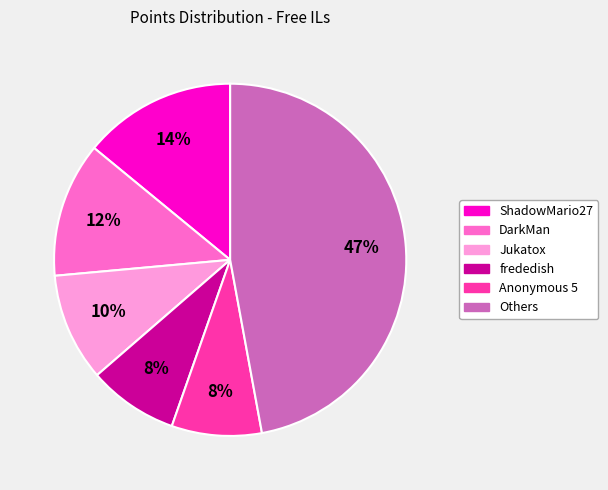

To the nearest percent, what is the difference between the largest and smallest slice percentages?

39%